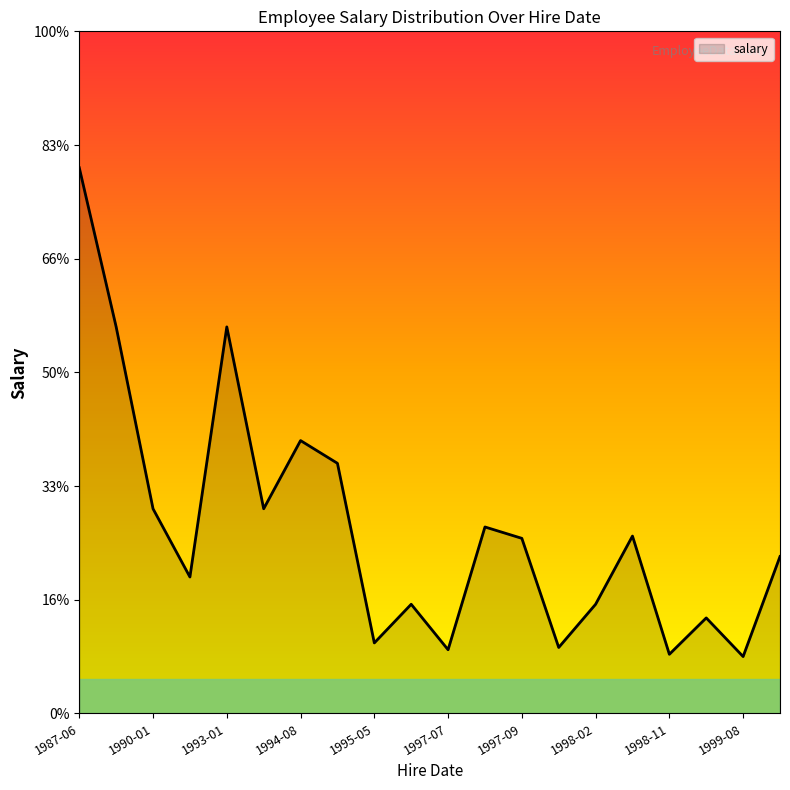

Does the chart display data point markers on the line(s)?

No